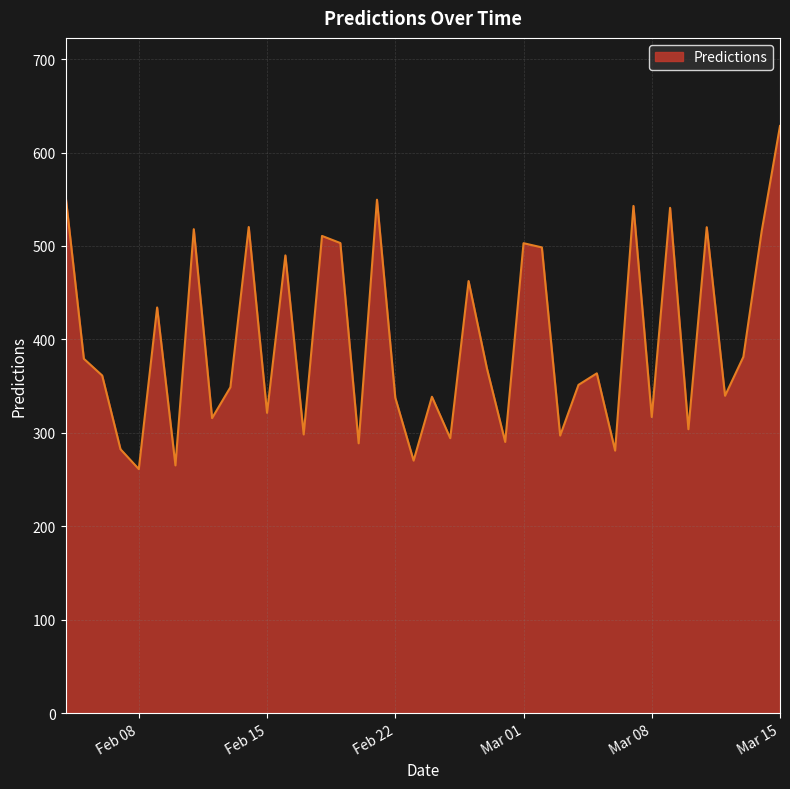

What is the greatest value displayed?

628.5